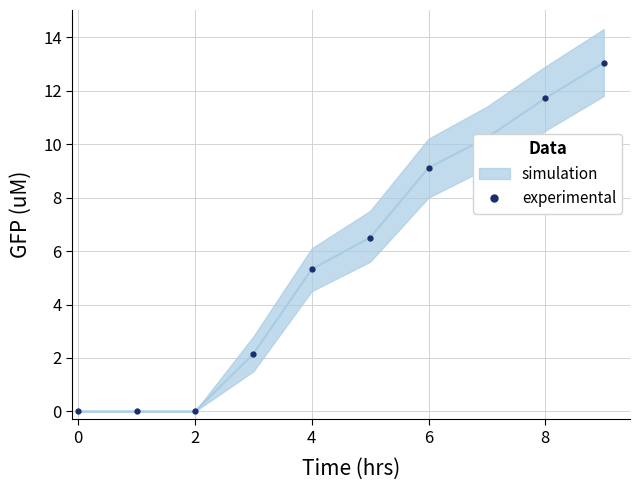

How many values are below 6?

5